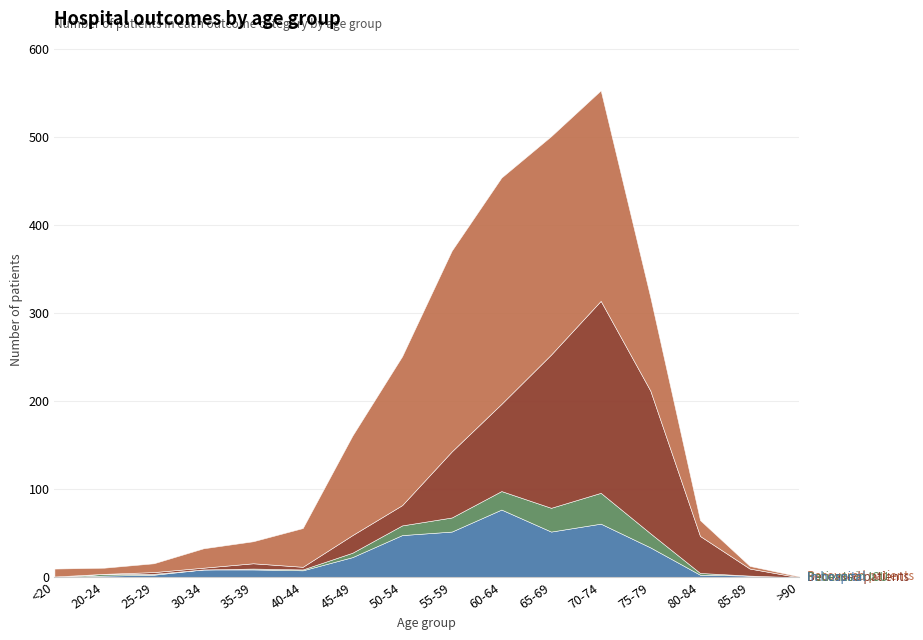

True or false: recovered_patients and patients_in_hospital intersect in this chart.

False